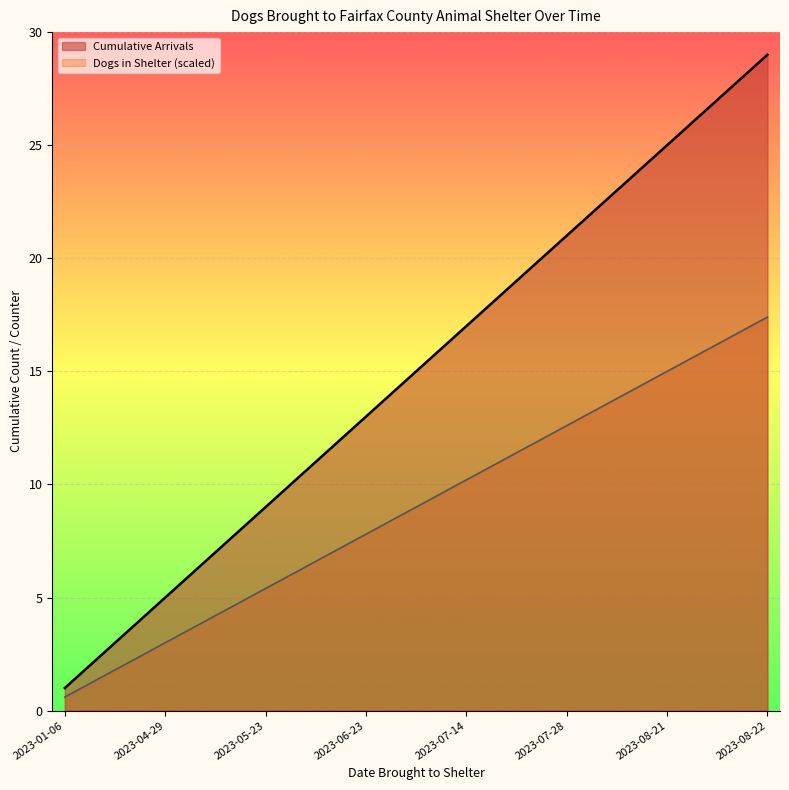

What is the total value across all series at 2023-04-29?

8.0